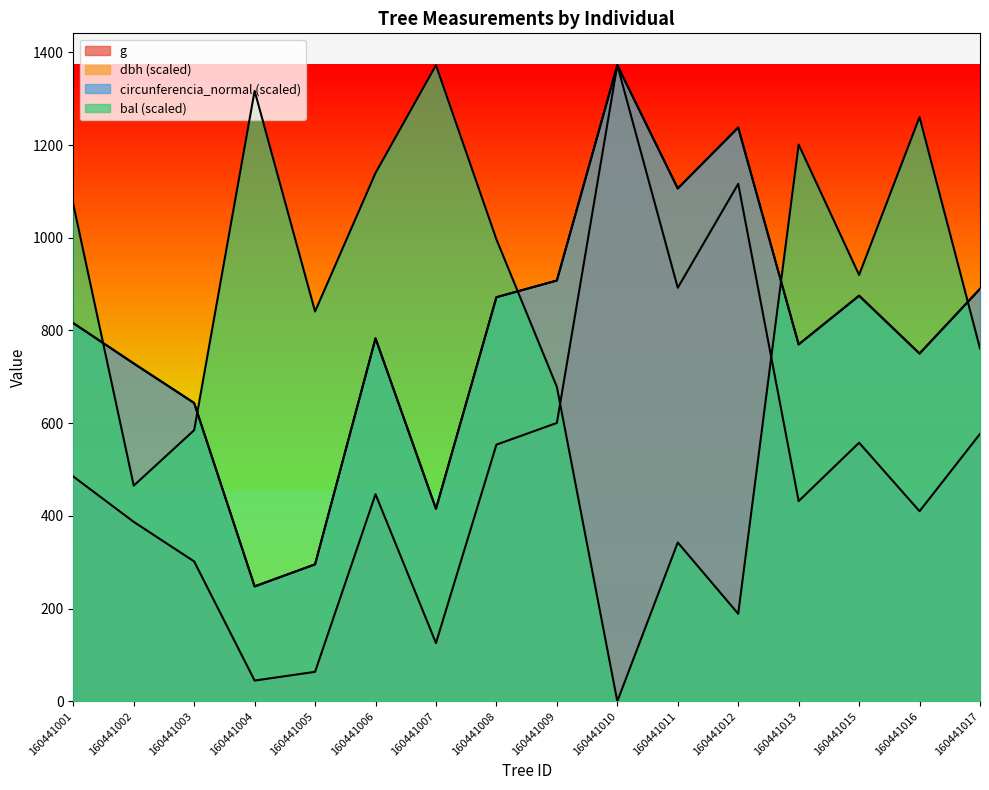

In bal, how many points are lower than both neighbors (excluding endpoints)?

5